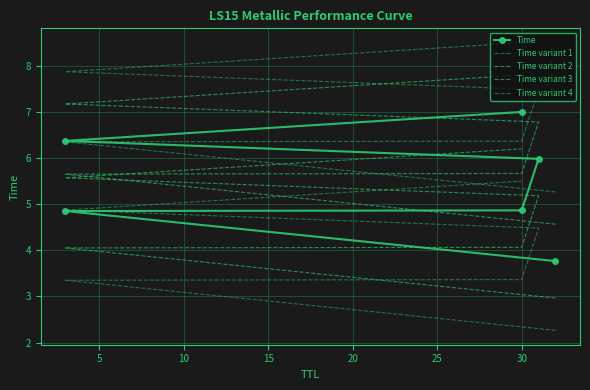

Is it true that Time variant 4 equals 6.3 at 5?

True